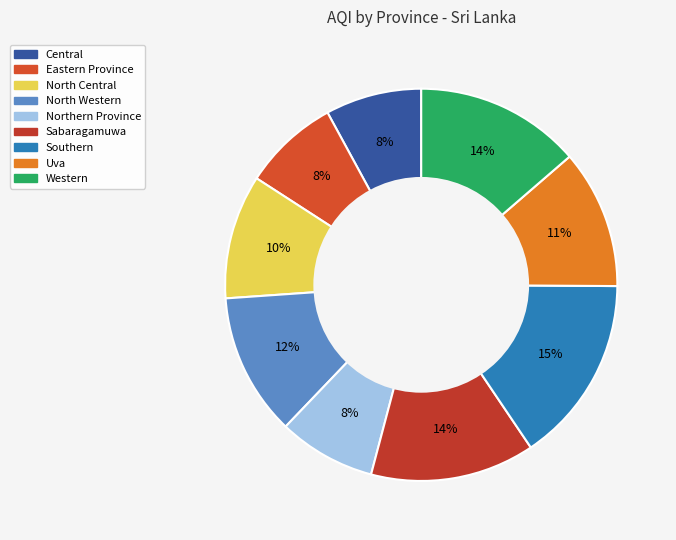

Does Eastern Province account for over 50% of the chart?

No